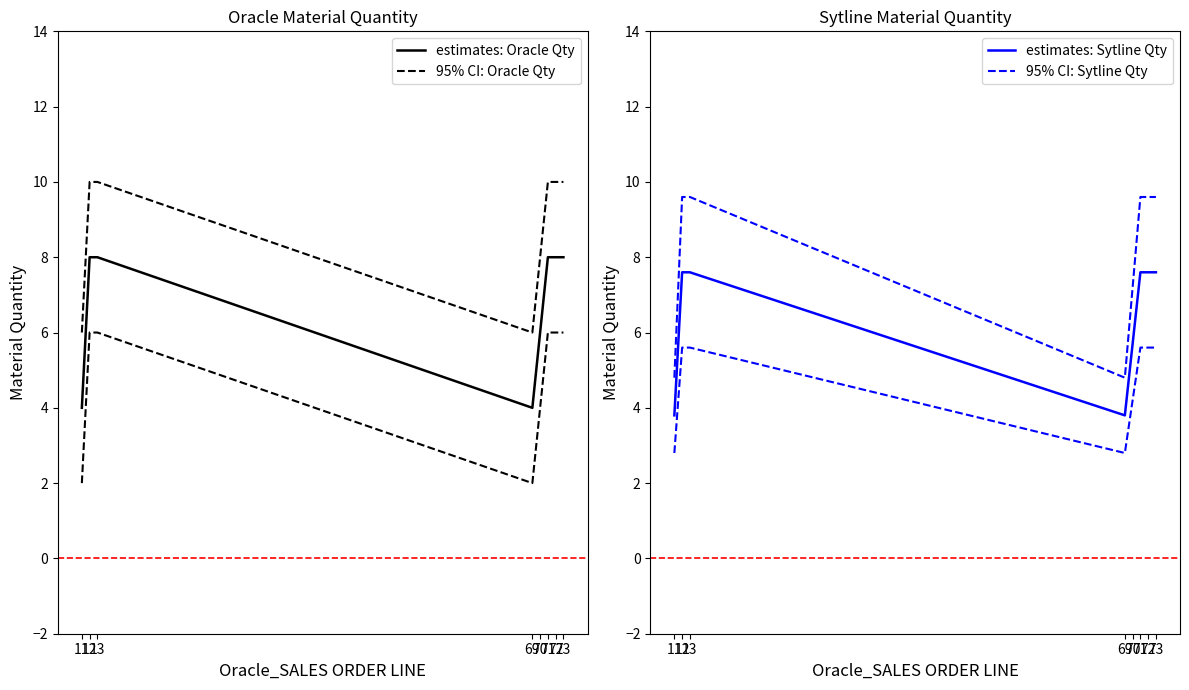

At how many categories does at least one series exceed 7?

6